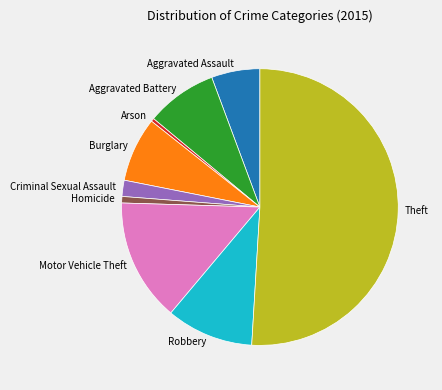

How many segments does this pie chart have?

9